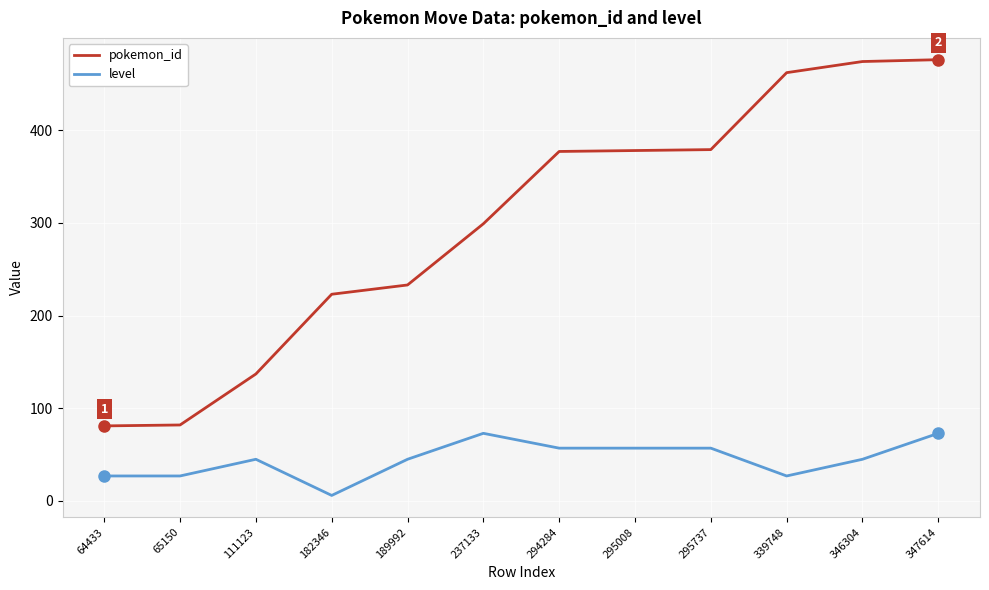

At how many categories does at least one series exceed 166?

9